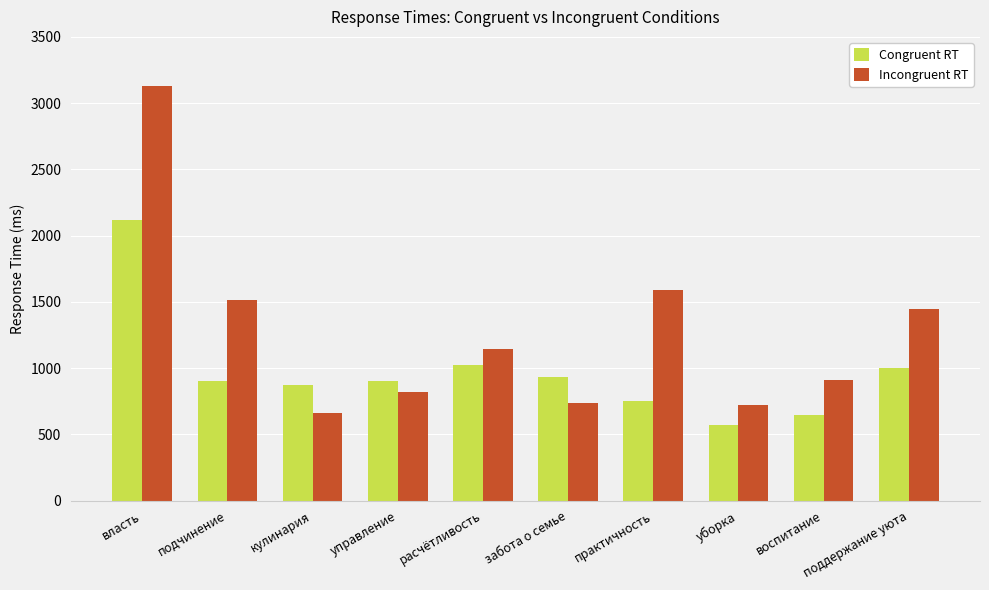

The Incongruent RT series shows 3131 at власть. True or false?

True